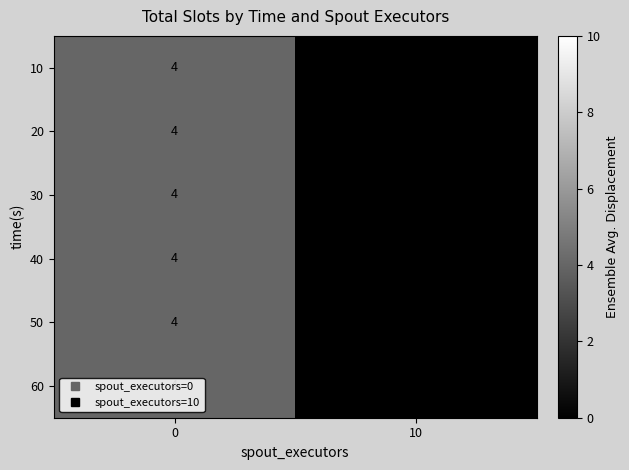

What is the sum of the 60 values at 10 and 0?

4